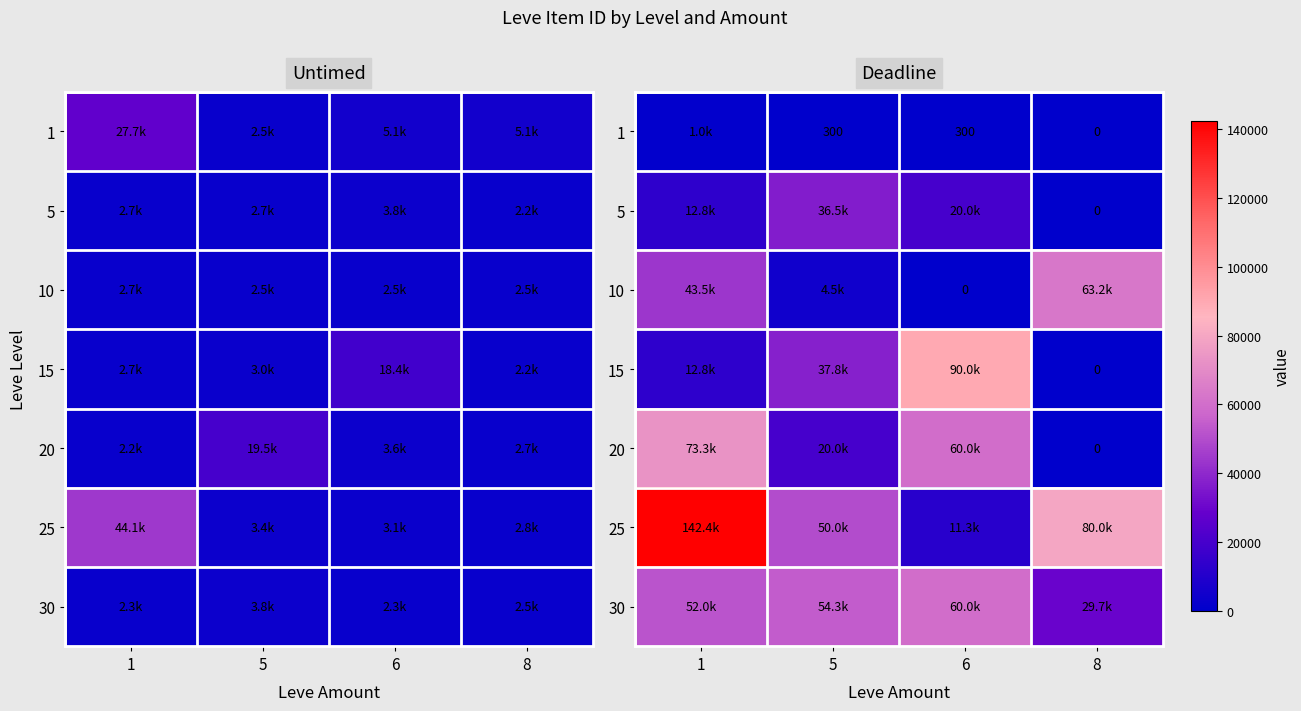

The value of 25 at 6 is 11333. True or false?

True